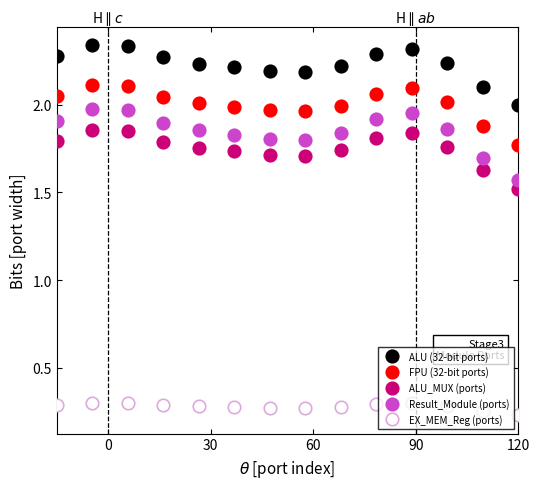

What is the sum of all ALU (32-bit ports) values?

31.2